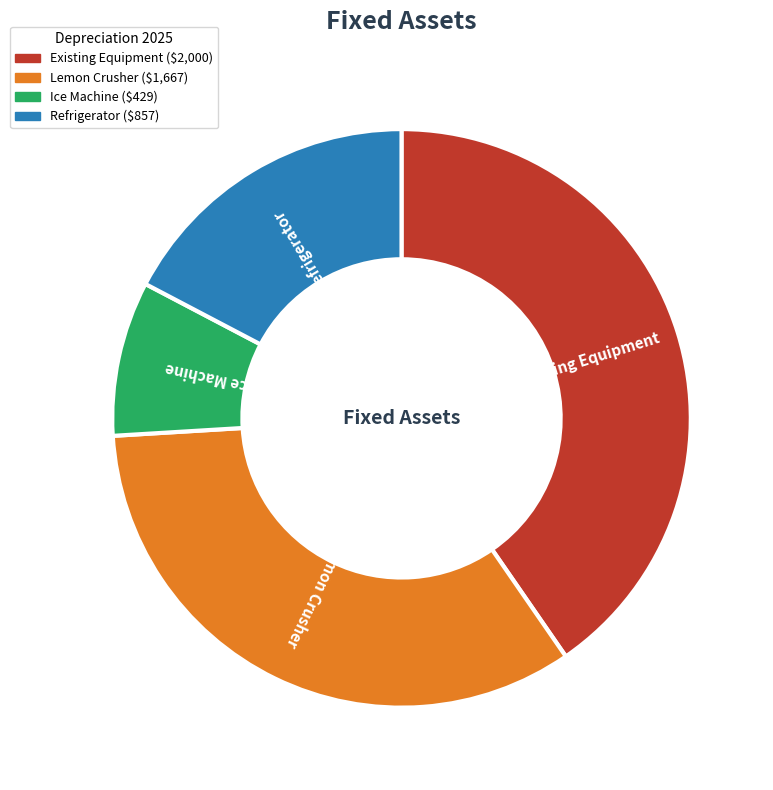

Is Ice Machine the majority of the pie?

No